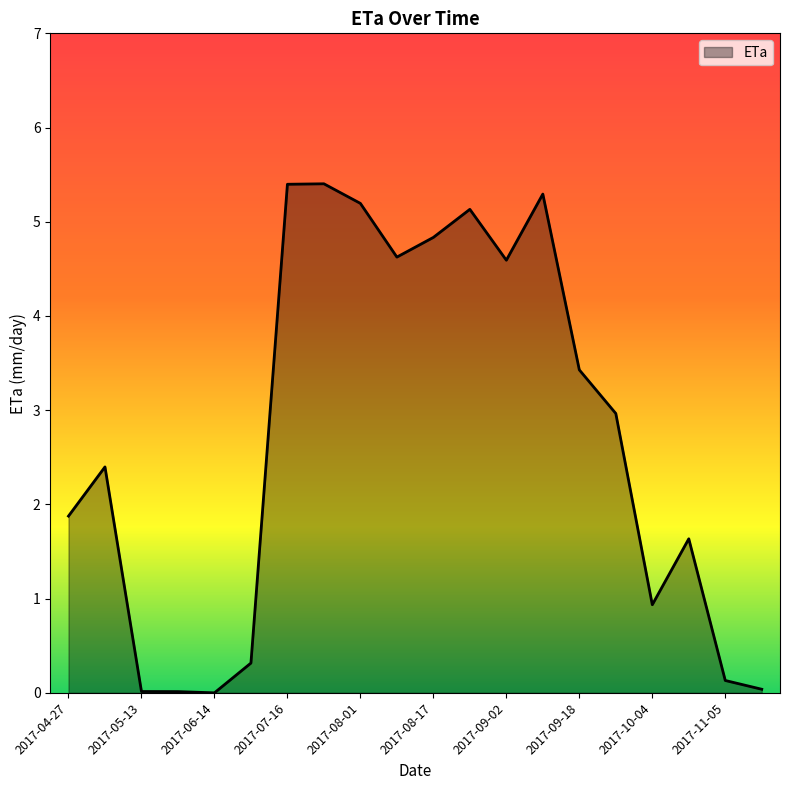

What is the maximum value shown in the chart?

5.4